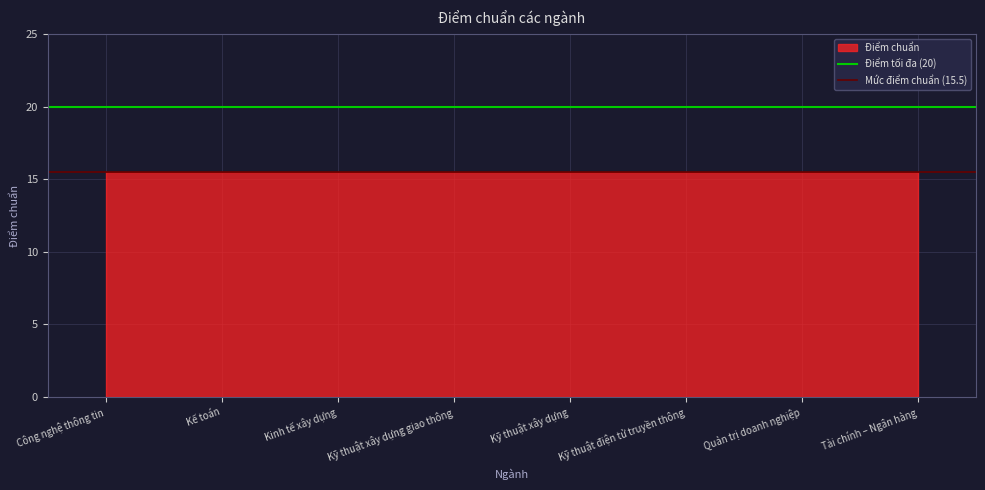

At which category is the sum across all series the highest?

Công nghệ thông tin